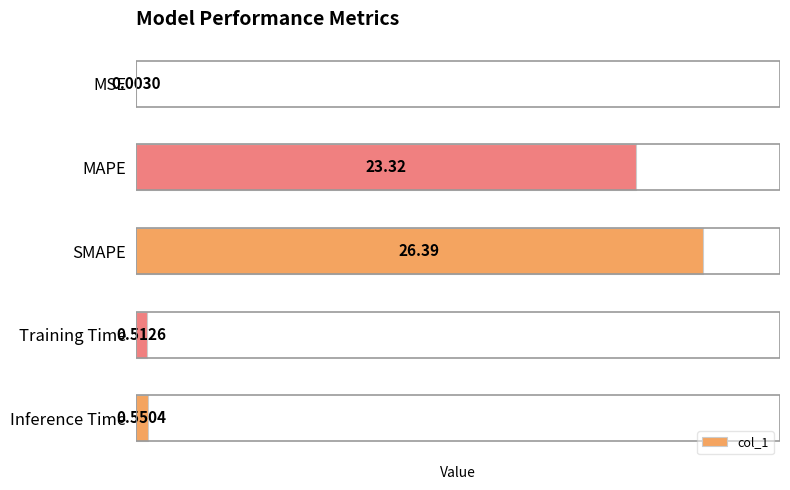

Between Training Time and Inference Time, which is larger?

Inference Time